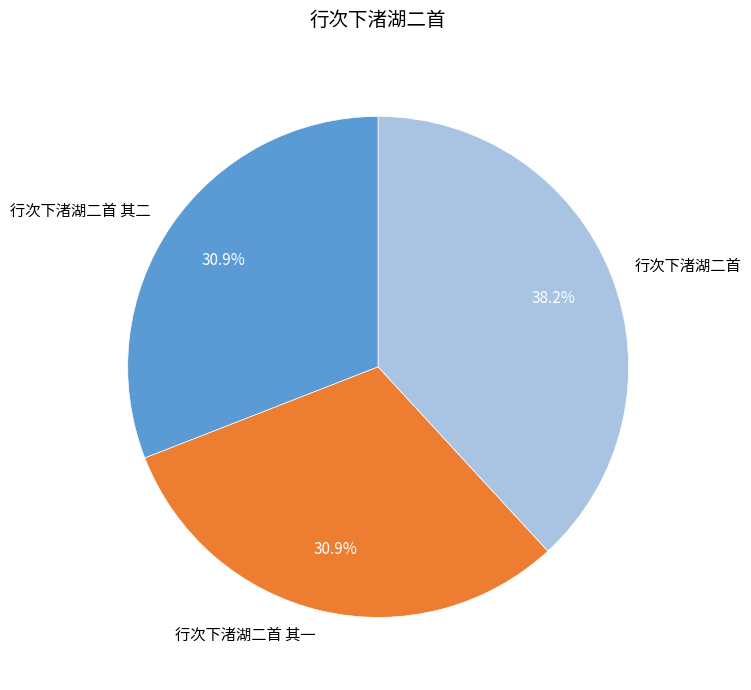

Approximately how many times larger is the value at 行次下渚湖二首 其二 compared to 行次下渚湖二首?

0.8